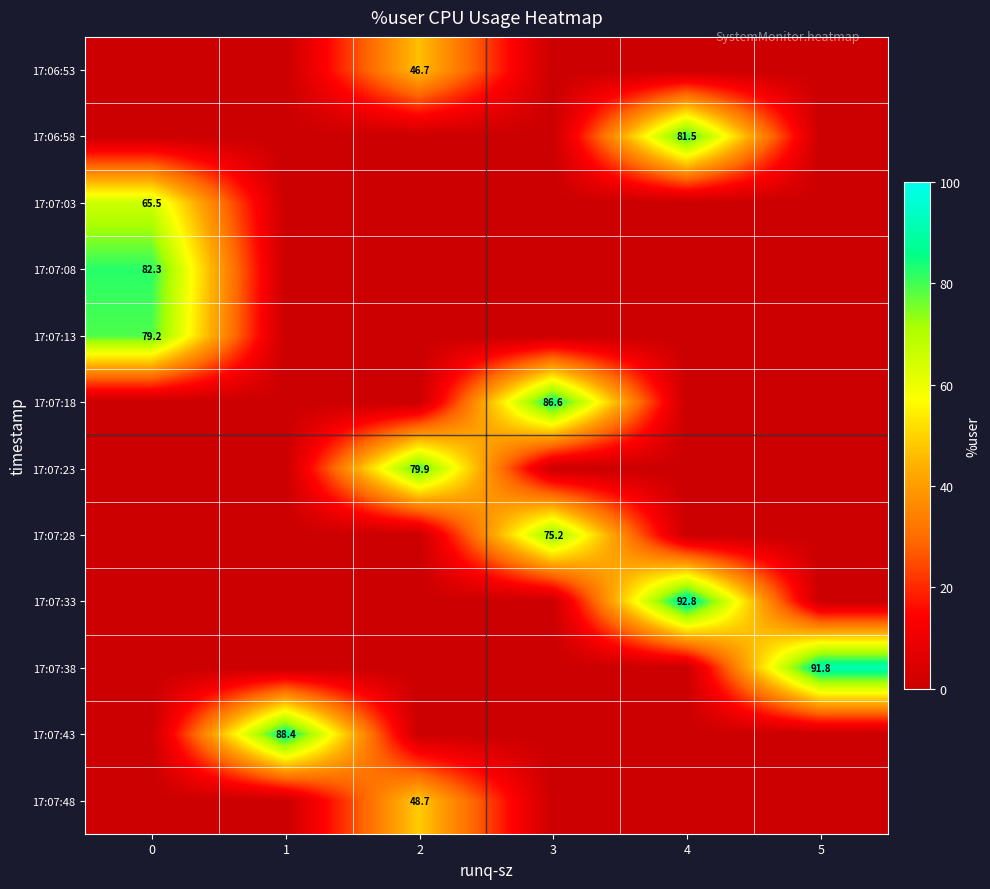

The value of 17:07:48 at 2 is 48.7. True or false?

True